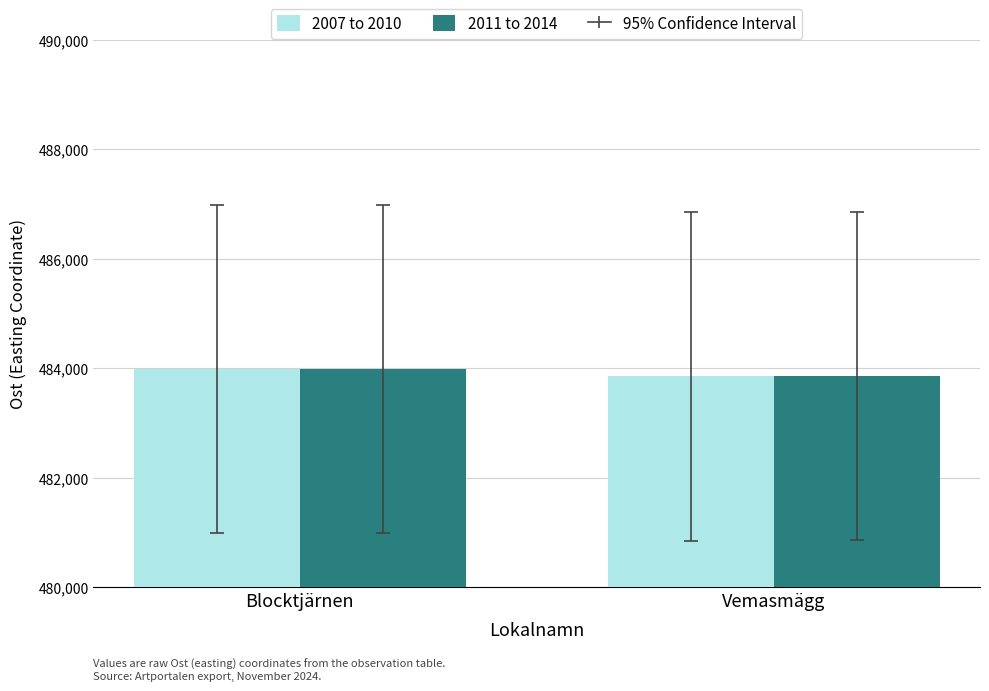

What is the label of the 2nd bar from the left?

Vemasmägg